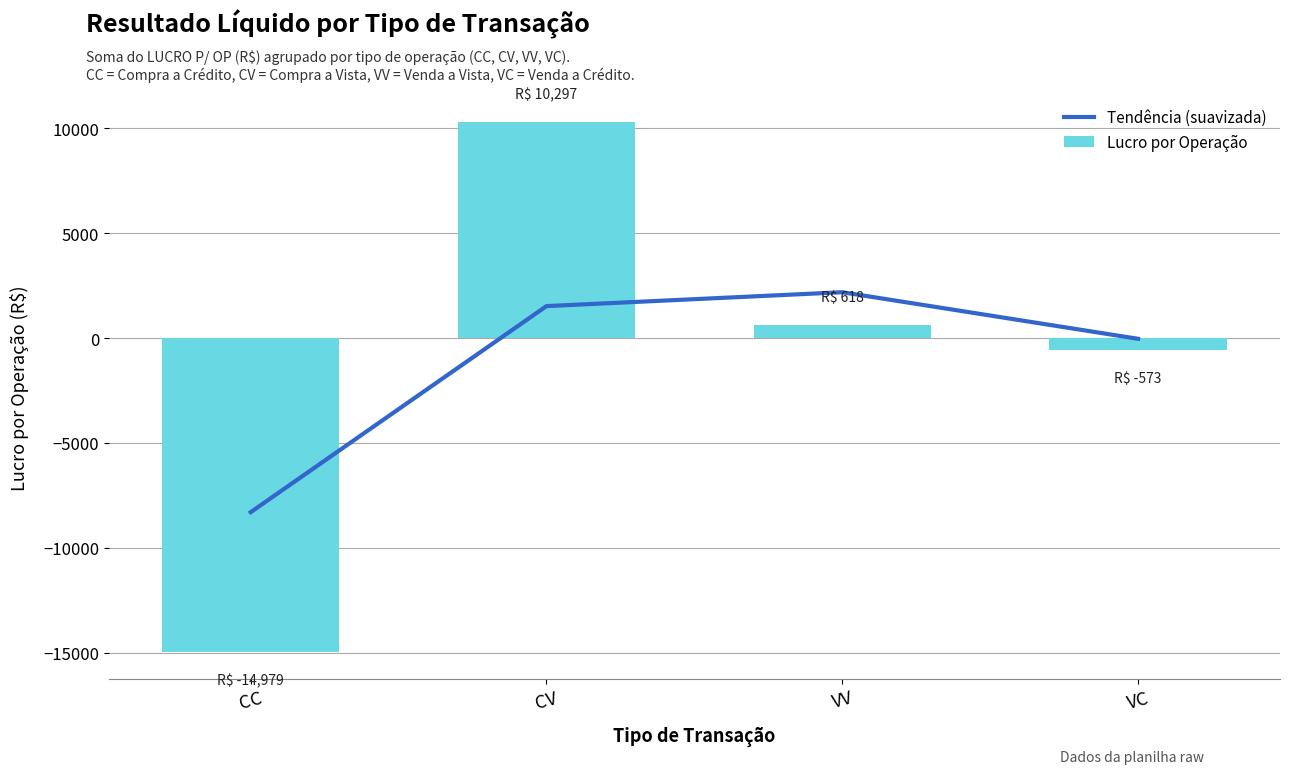

Which series has the largest range (max minus min)?

Lucro por Operação